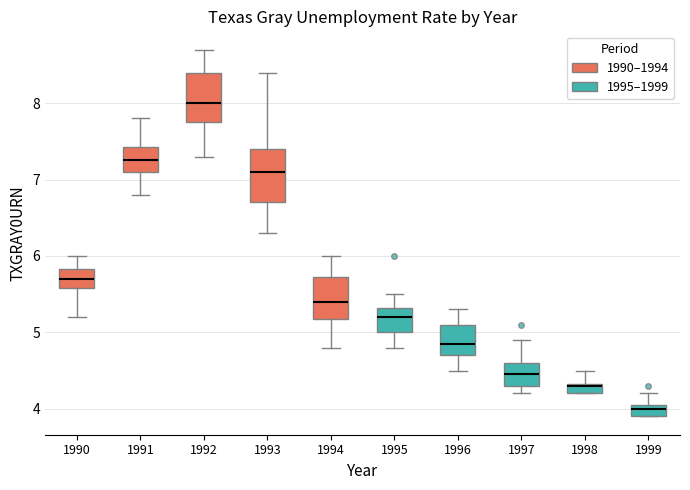

Where does the median line of the box at x = 1993 sit on the y-axis? The values are not printed on the chart, so give them approximately, as read against the axis.

7.1